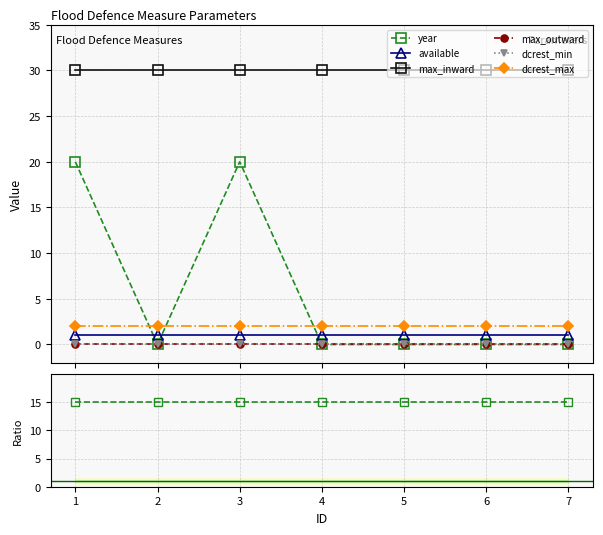

List the labels in order of available value, smallest first.

1, 2, 3, 4, 5, 6, 7